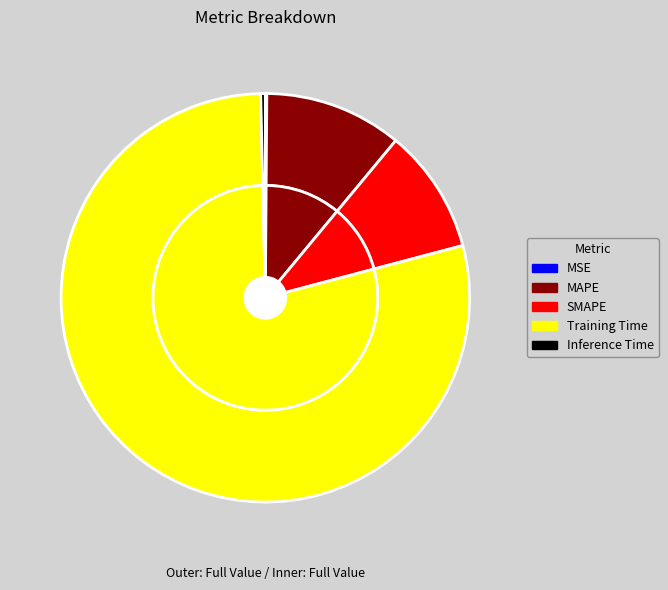

What percentage is the MAPE slice, to the nearest percent?

11%